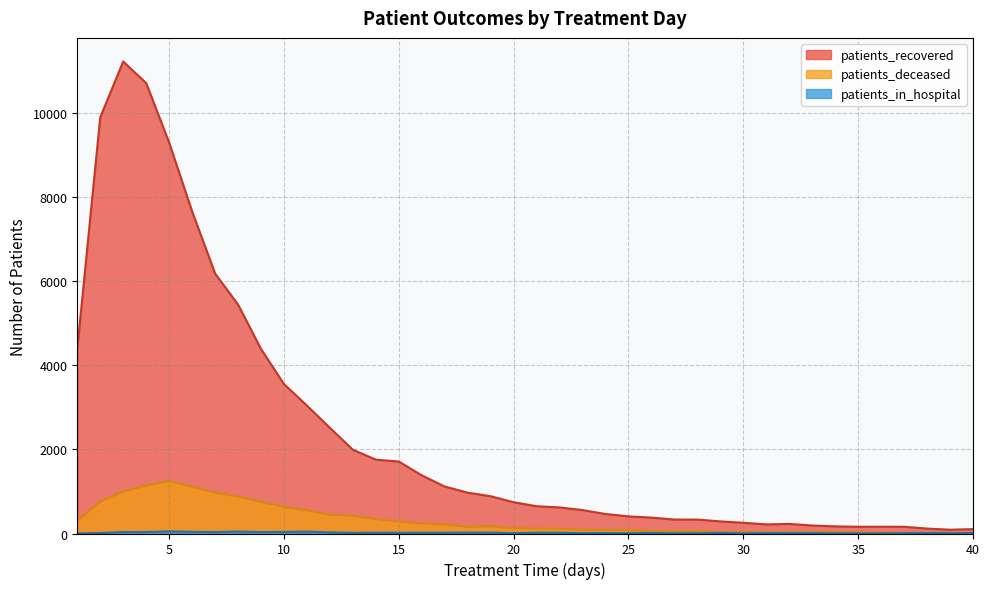

At which label does patients_in_hospital reach its peak?

5